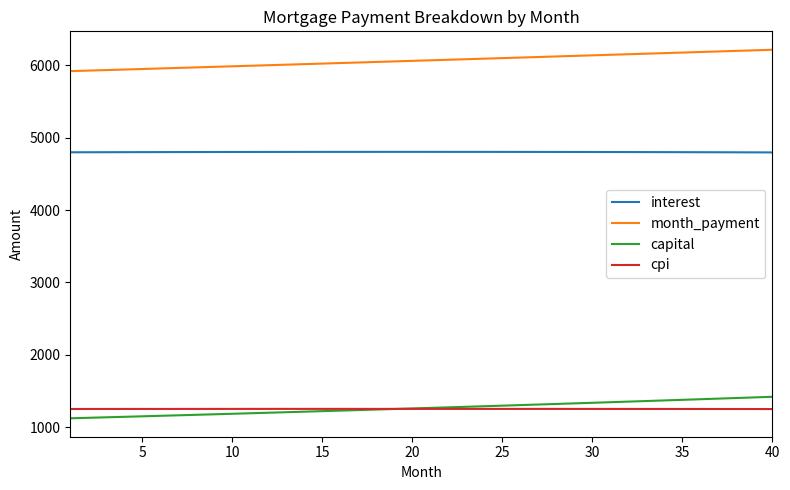

True or false: cpi and month_payment intersect in this chart.

False